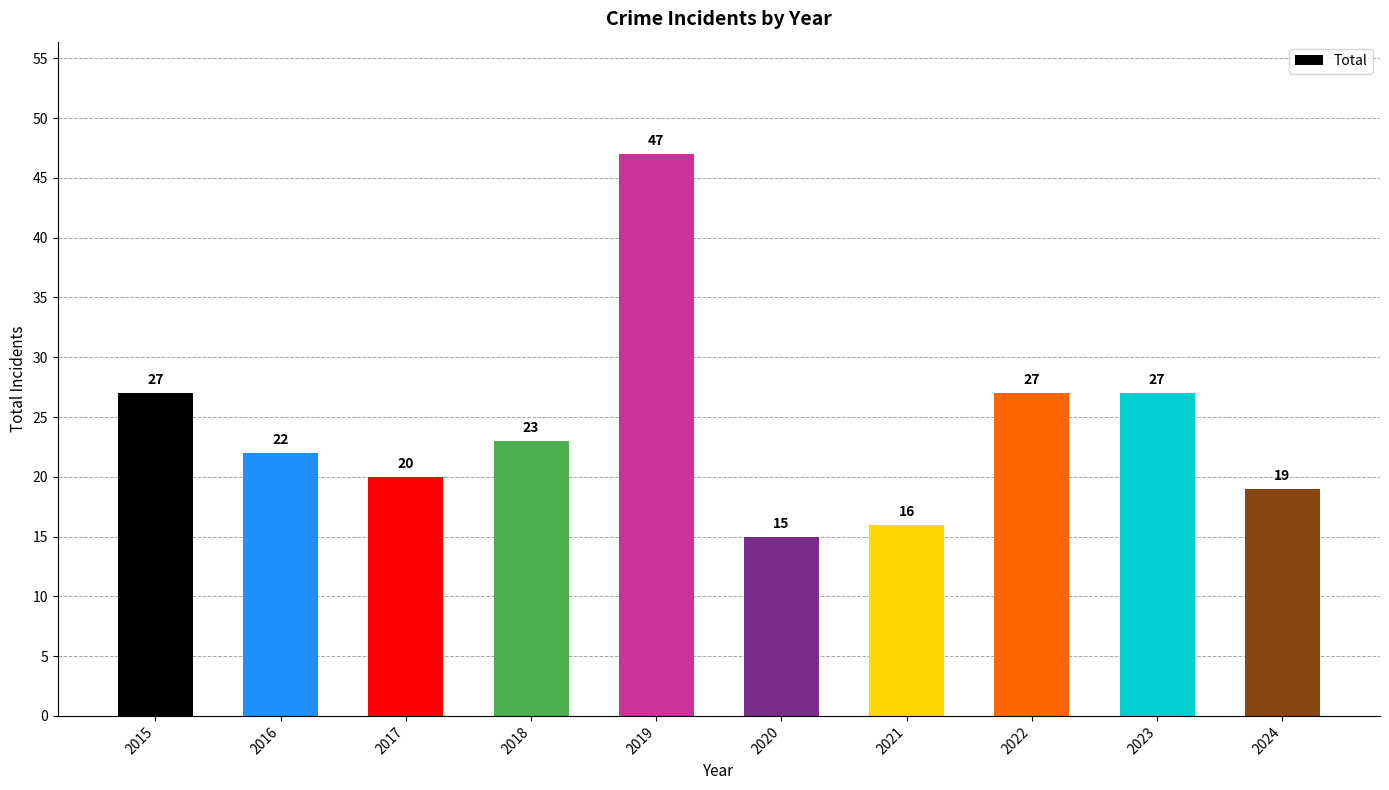

What is the difference between the values at 2019 and 2022?

20